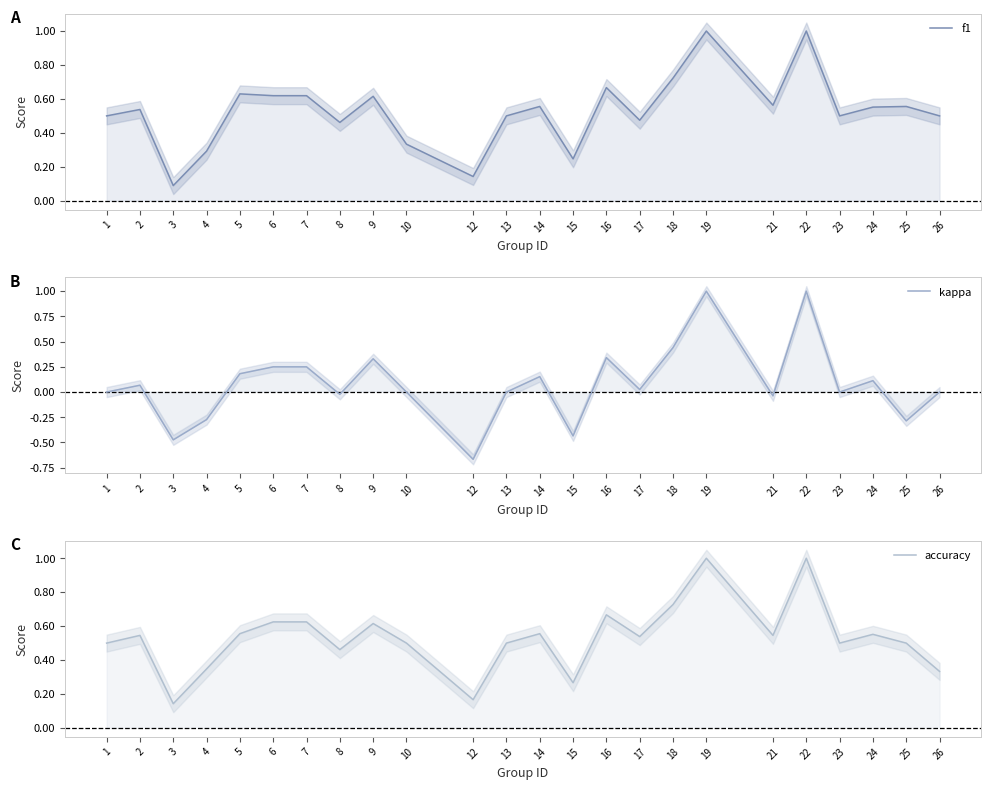

At which category does the chart reach its minimum across all series?

12